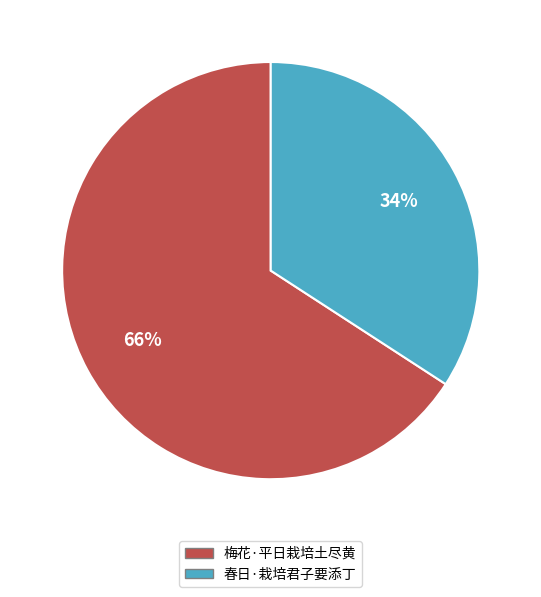

Which category has the smallest portion of the pie?

春日·栽培君子要添丁